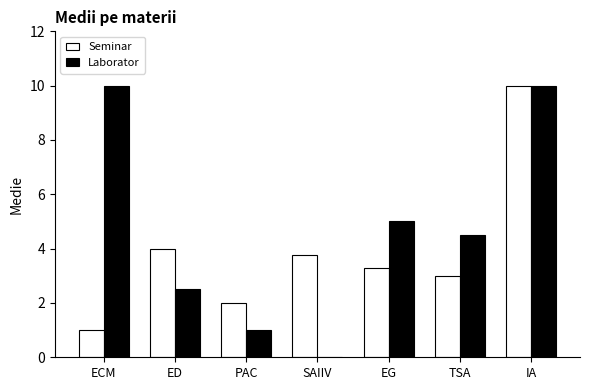

What is the greatest value displayed?

10.0